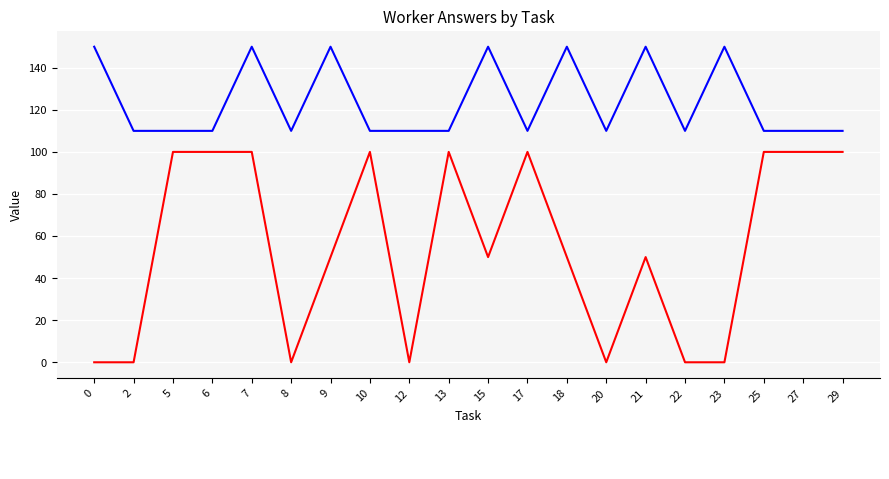

What is the total value across all series at 8?

110